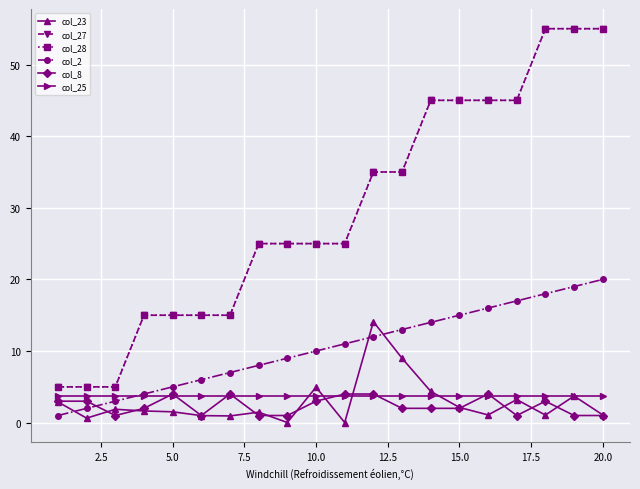

What is the difference between the second highest and second lowest values in the col_27 series?

50.0